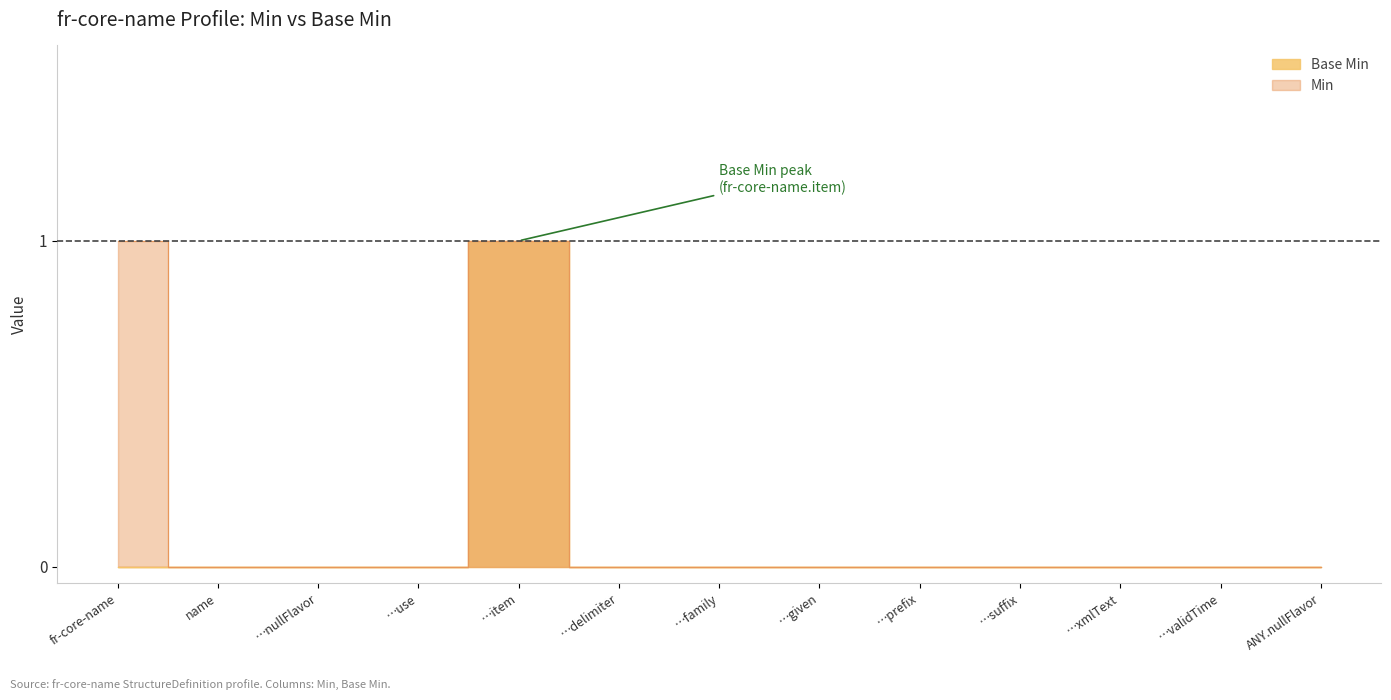

At which category does the chart reach its minimum across all series?

fr-core-name